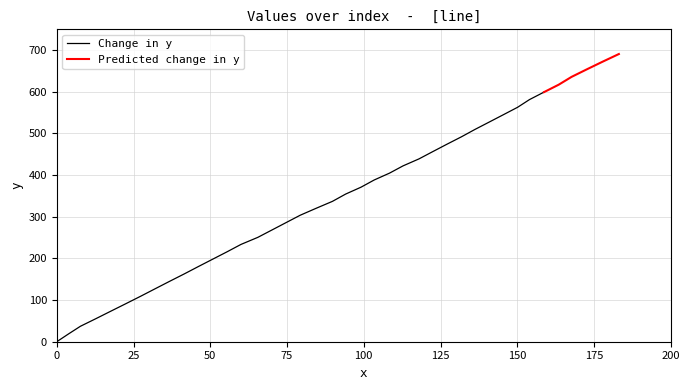

Rank the categories by value from lowest to highest.

0, 1, 2, 3, 4, 5, 6, 7, 8, 9, 10, 11, 12, 13, 14, 15, 16, 17, 18, 19, 20, 21, 22, 23, 24, 25, 26, 27, 28, 29, 30, 31, 32, 33, 34, 35, 36, 37, 38, 39